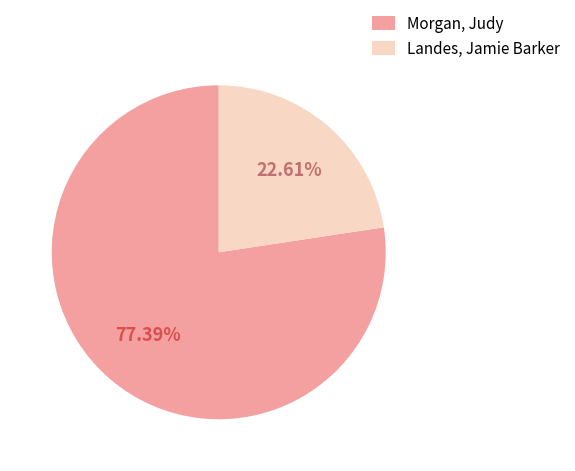

Which has a higher value, Landes, Jamie Barker or Morgan, Judy?

Morgan, Judy